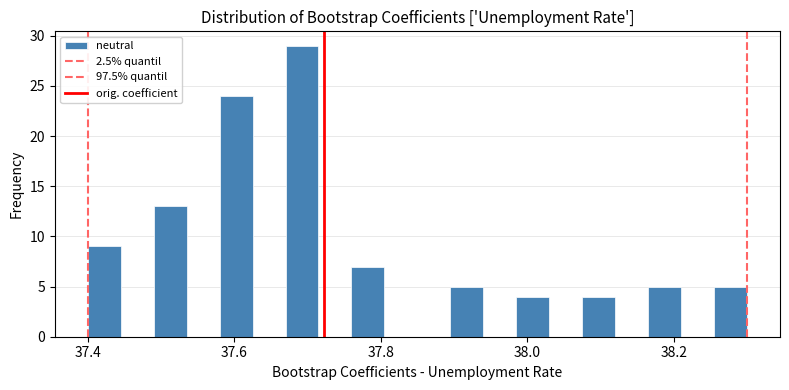

Around what value on the x-axis is the tallest bar? Give the approximate position of its centre, as read against the axis.

37.70